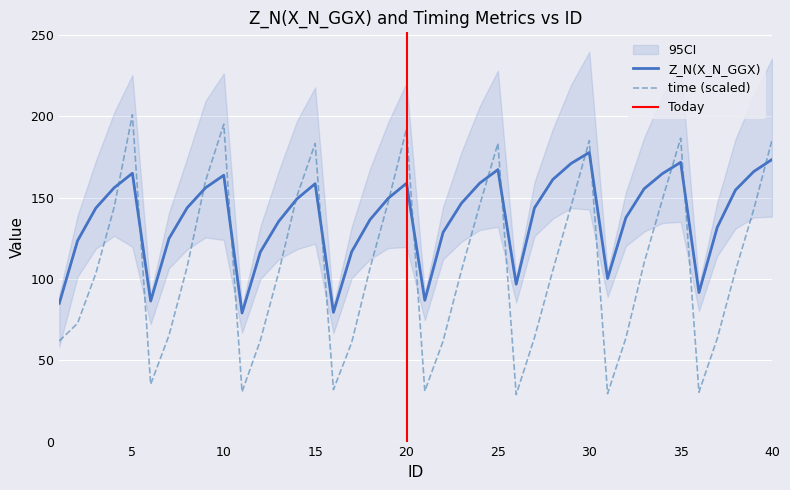

True or false: time and time3 cross at least once.

False